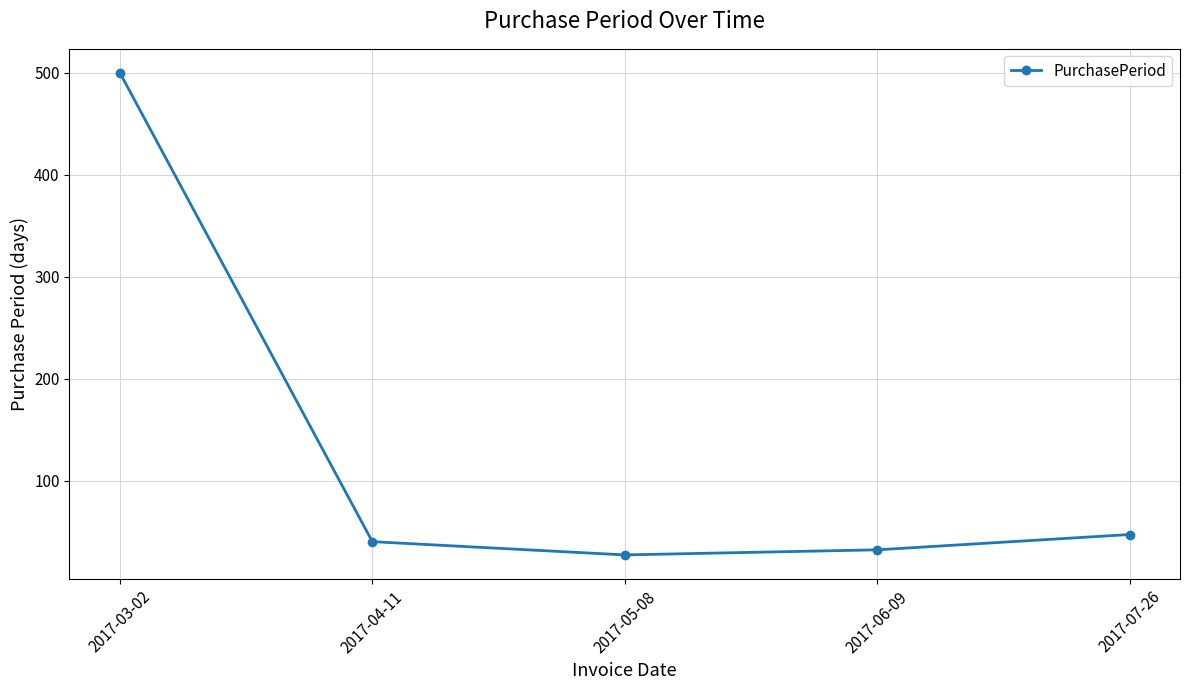

Between 2017-05-08 and 2017-06-09, which is larger?

2017-06-09